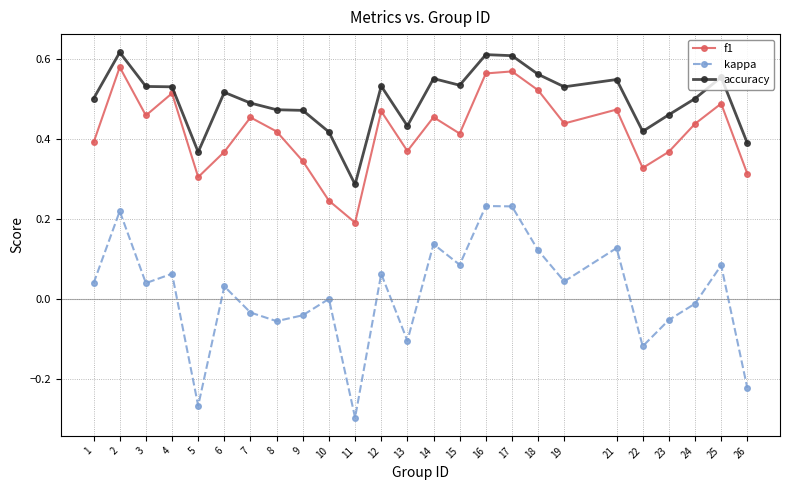

Where is f1 nearest to the value 0?

11